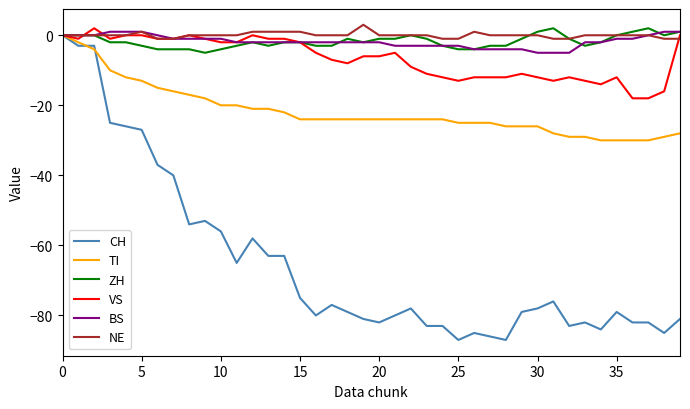

Which series has the widest spread of values?

CH